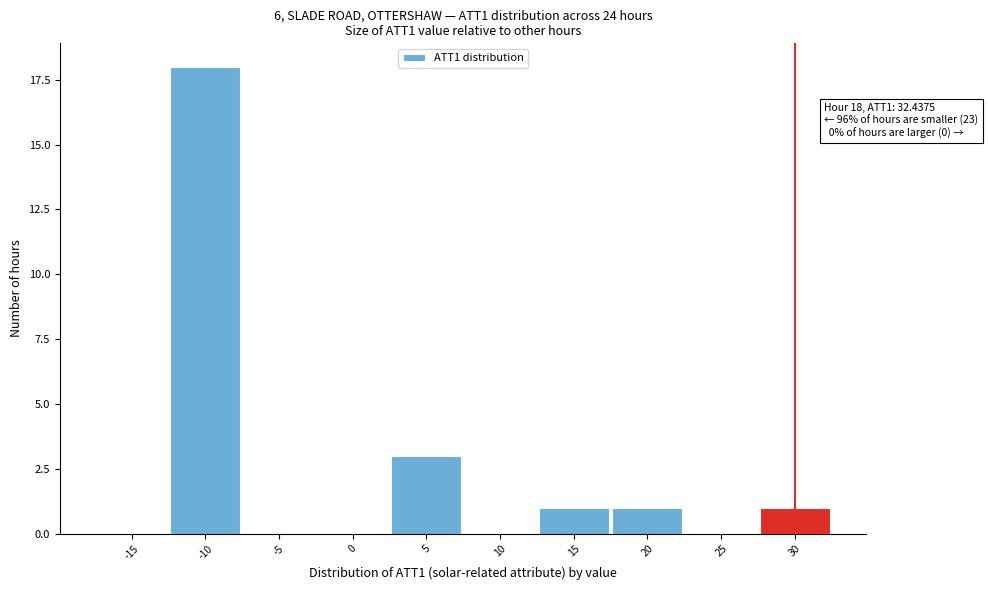

Reading left to right, list all the values displayed in this chart.

-15=0	-10=18	-5=0	0=0	5=3	10=0	15=1	20=1	25=0	30=1